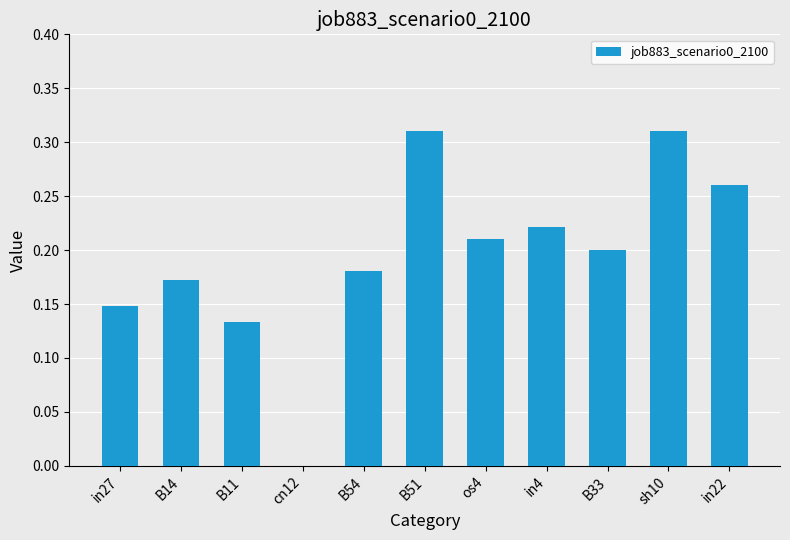

Which has a higher value, B54 or os4?

os4